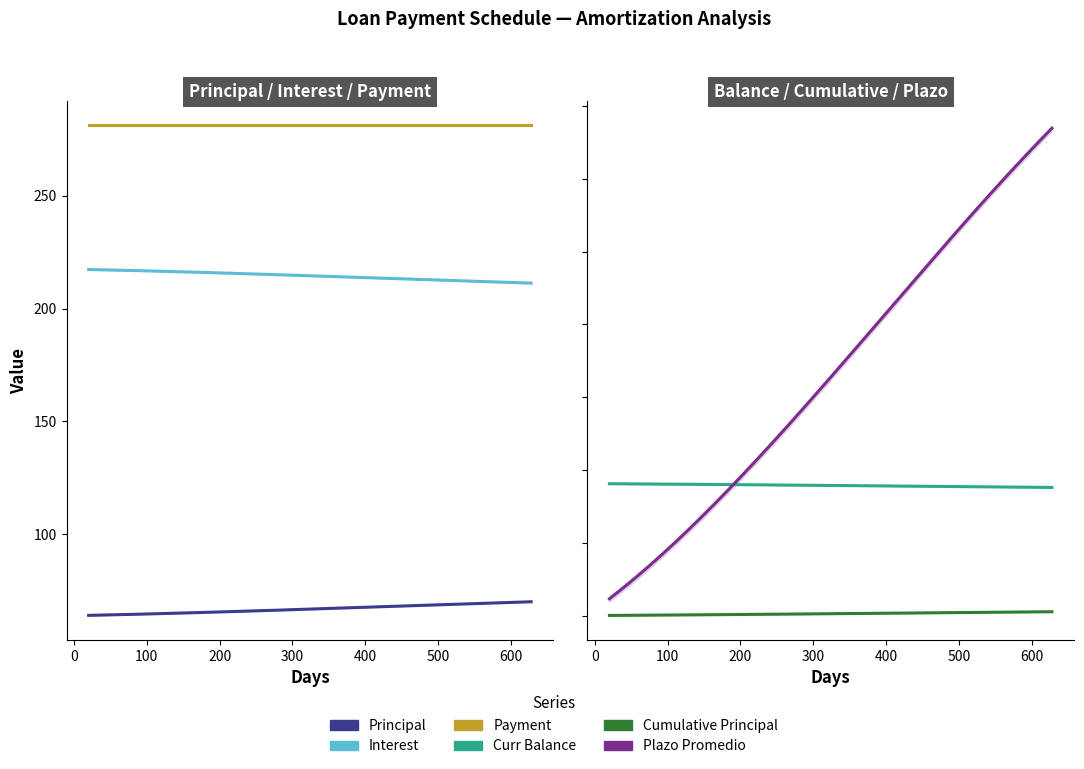

How many distinct data groups are displayed?

6